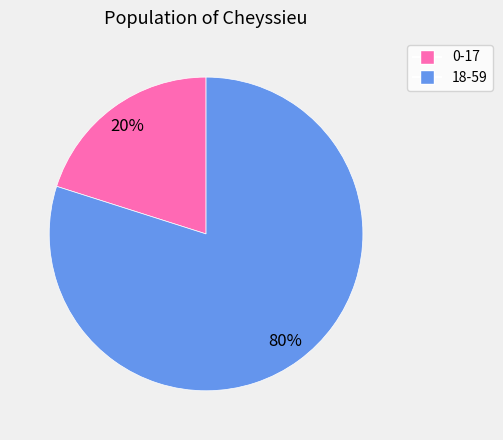

Does 0-17 account for over 50% of the chart?

No